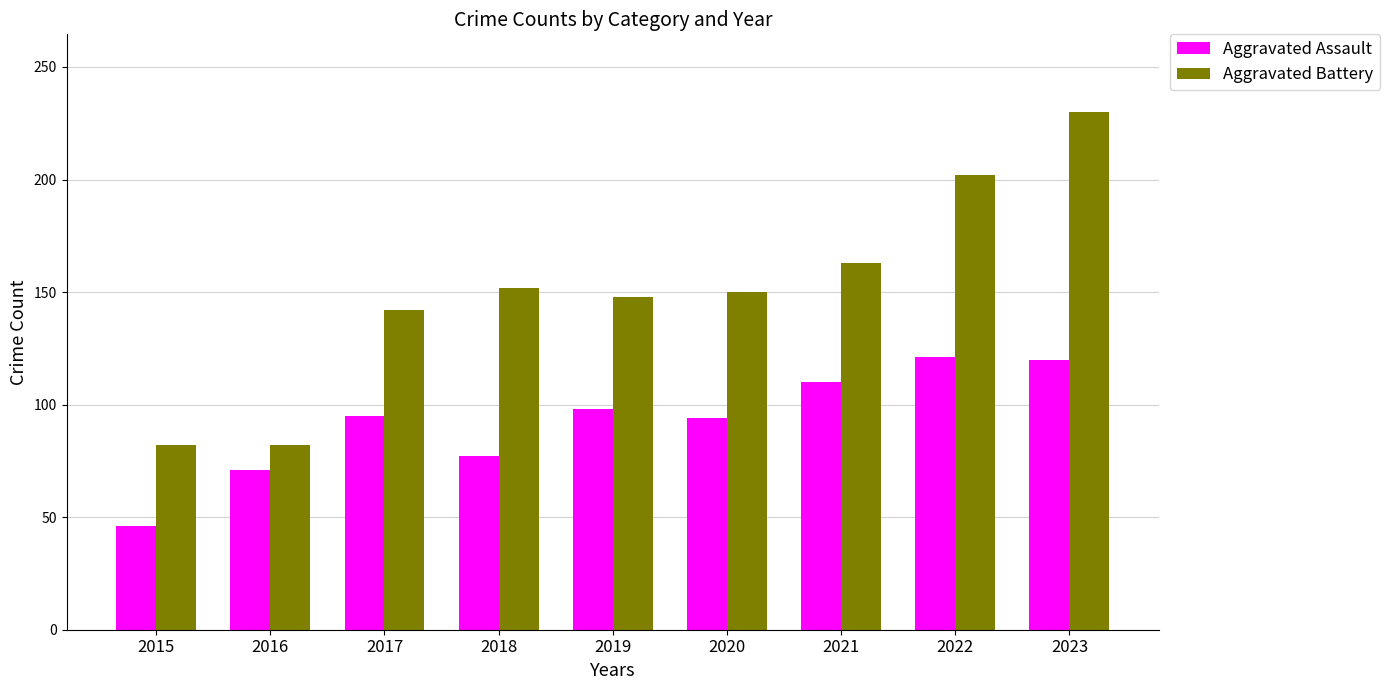

At which category is the sum across all series the highest?

2023